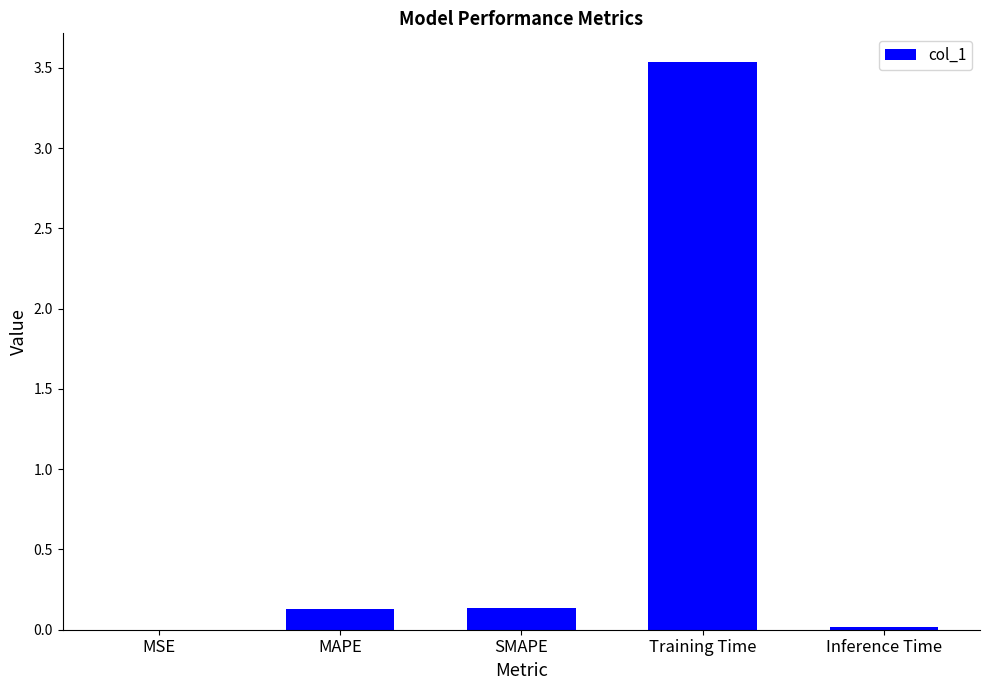

True or false: the data shows 0.1 at SMAPE.

True